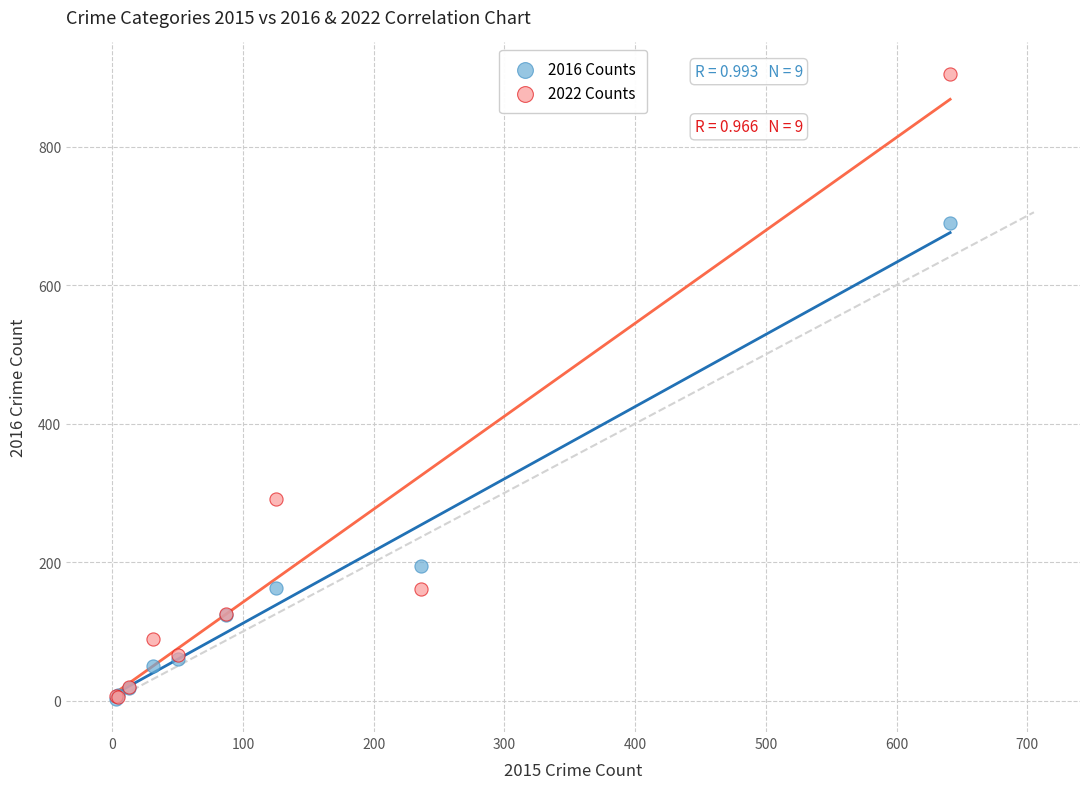

Across all series, what Y value is closest to 454?

291